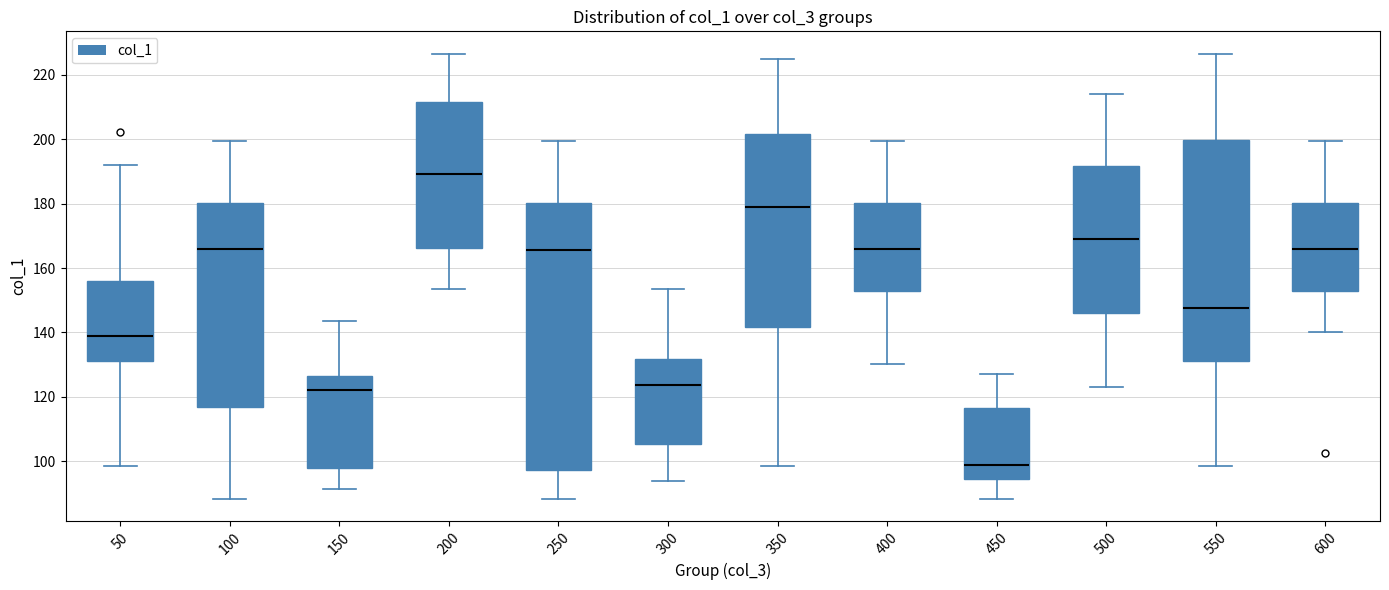

Reading left to right, transcribe this box plot: for each box, give where its median line is, the range the box spans, and where its two whiskers end, as read against the y-axis. The values are not printed on the chart, so give them approximately, as read against the axis.

50: median 138, box 132 to 156, whiskers 98 to 192
100: median 166, box 116 to 180, whiskers 88 to 200
150: median 122, box 98 to 126, whiskers 92 to 144
200: median 190, box 166 to 212, whiskers 154 to 226
250: median 166, box 98 to 180, whiskers 88 to 200
300: median 124, box 106 to 132, whiskers 94 to 154
350: median 180, box 142 to 202, whiskers 98 to 226
400: median 166, box 154 to 180, whiskers 130 to 200
450: median 98, box 94 to 116, whiskers 88 to 128
500: median 168, box 146 to 192, whiskers 122 to 214
550: median 148, box 132 to 200, whiskers 98 to 226
600: median 166, box 154 to 180, whiskers 140 to 200